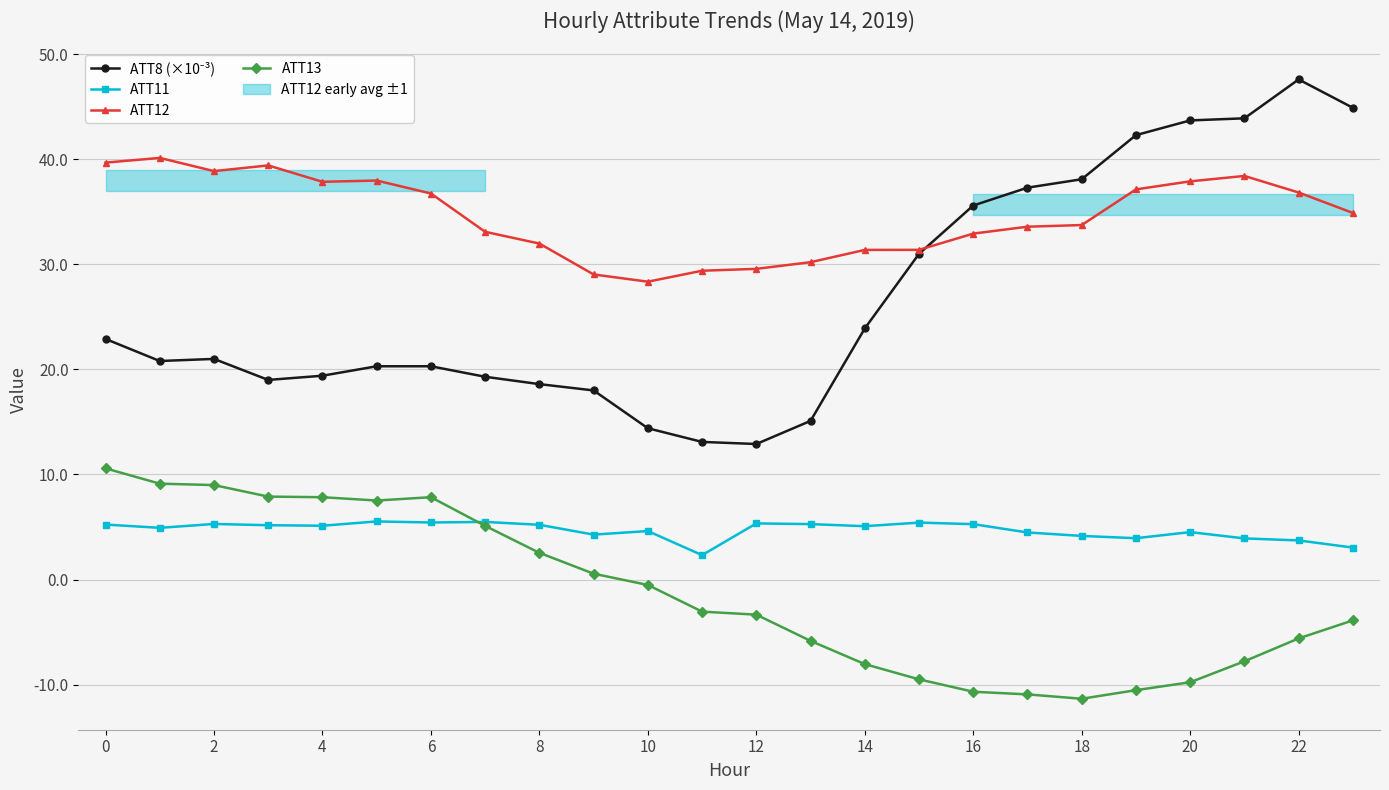

What is the average value of the ATT12 series?

34.6